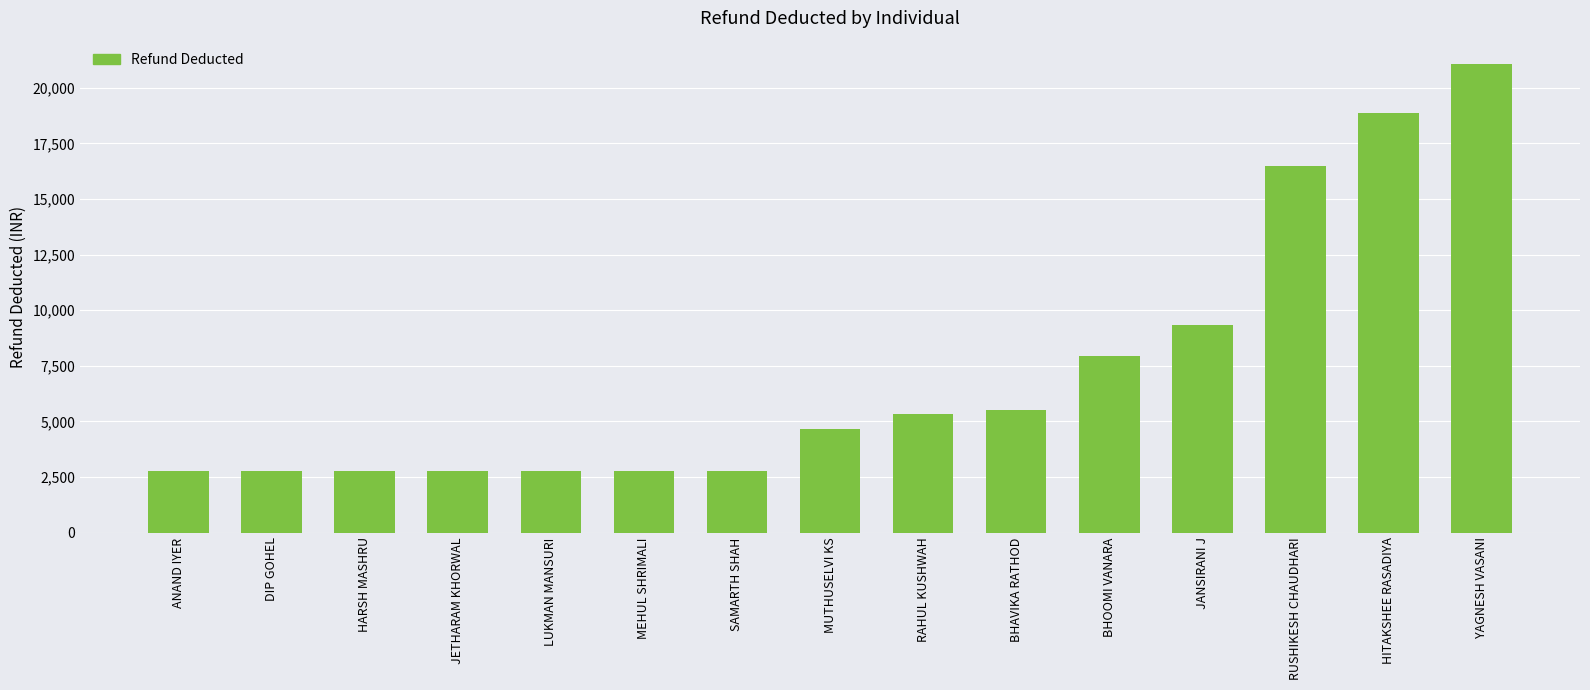

How many data points are less than 4661?

7